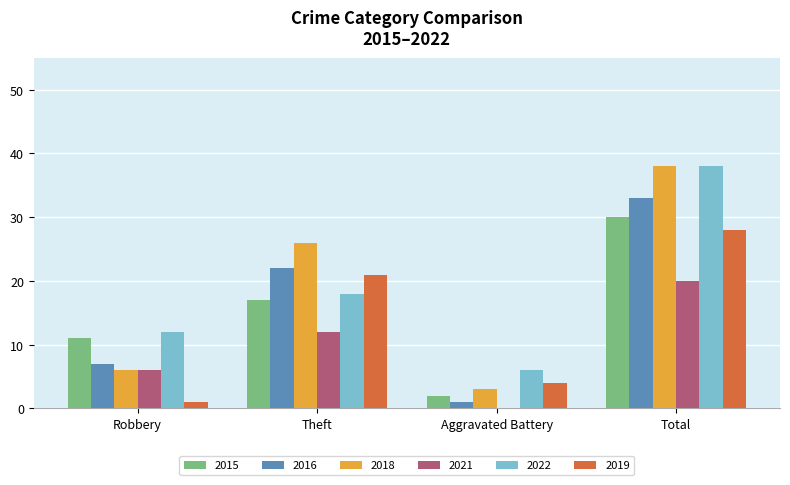

At which label does 2022 reach its peak?

Total